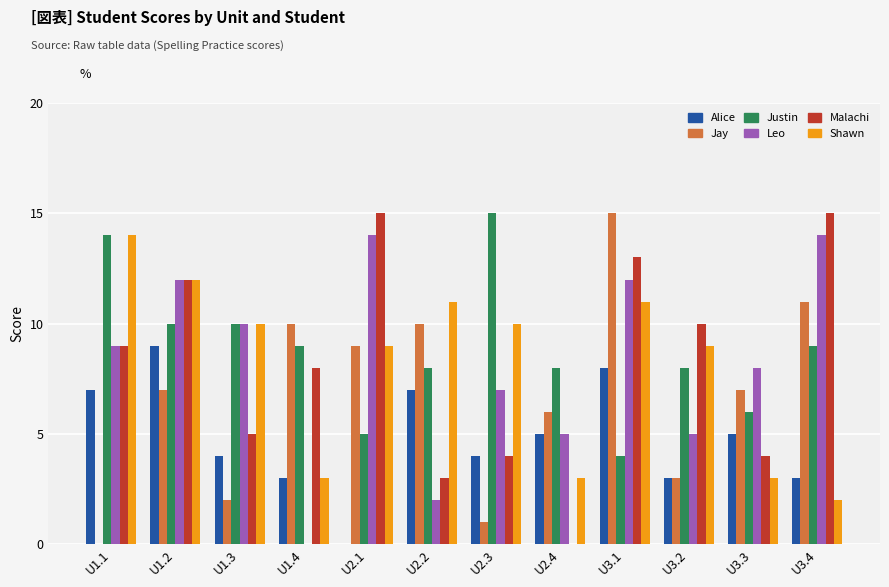

Which series changed the most between U1.4 and U3.3?

Leo